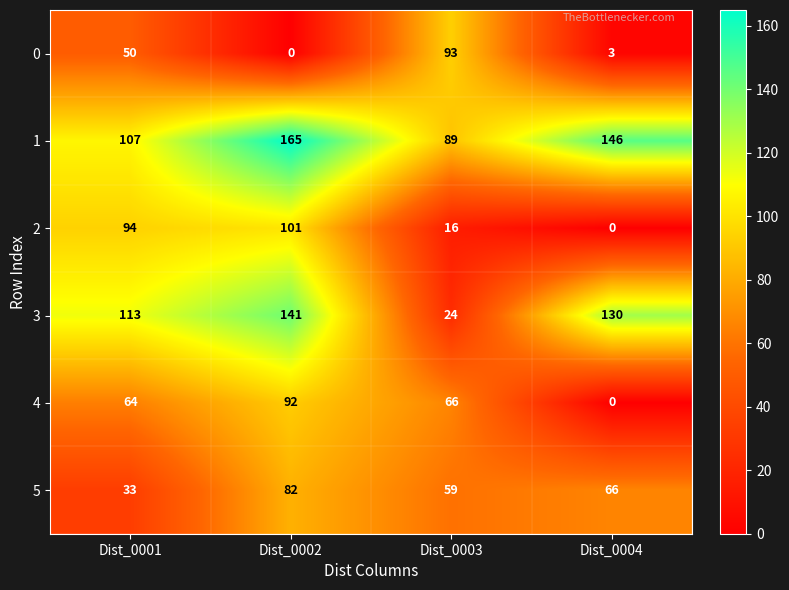

What is the approximate value of 3 at Dist_0001, to the nearest 5?

115